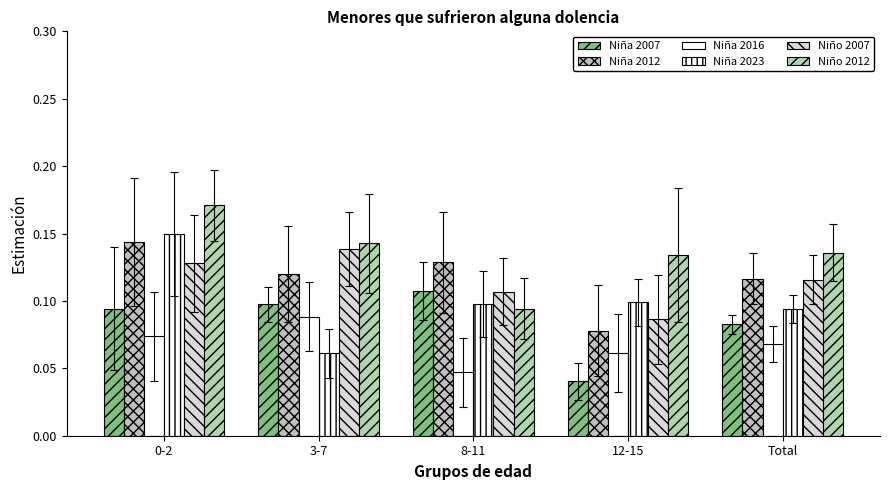

Is it true that Niño 2012 equals 0.2 at 3-7?

False